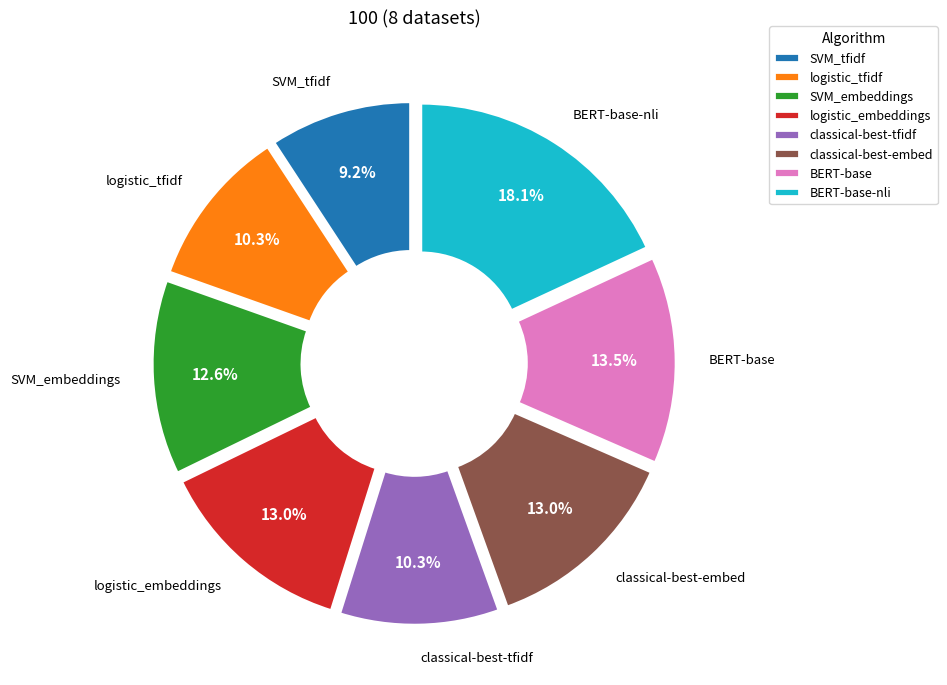

Count the number of slices in the pie.

8